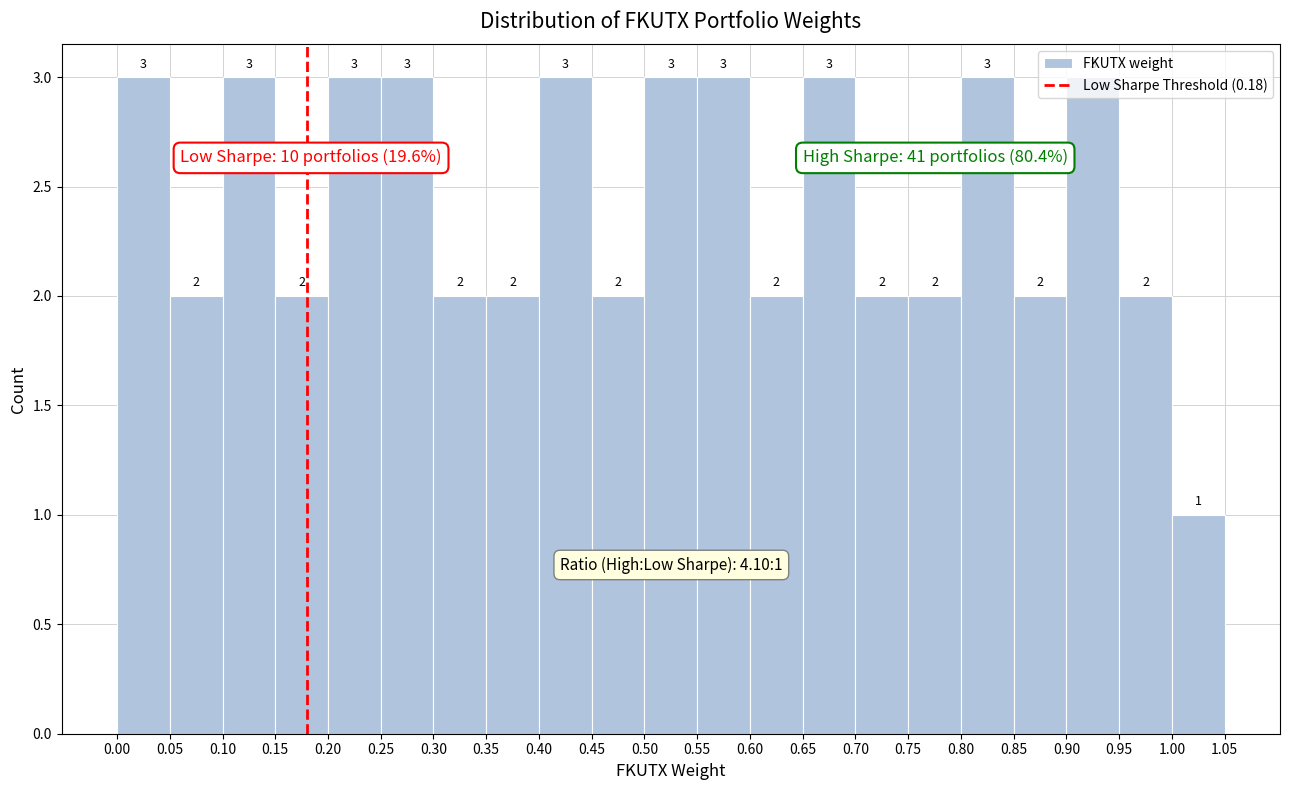

Reading left to right, list every bar in this chart as the range it spans on the x-axis followed by its height.

0.00 to 0.05: 3
0.05 to 0.10: 2
0.10 to 0.15: 3
0.15 to 0.20: 2
0.20 to 0.25: 3
0.25 to 0.30: 3
0.30 to 0.35: 2
0.35 to 0.40: 2
0.40 to 0.45: 3
0.45 to 0.50: 2
0.50 to 0.55: 3
0.55 to 0.60: 3
0.60 to 0.65: 2
0.65 to 0.70: 3
0.70 to 0.75: 2
0.75 to 0.80: 2
0.80 to 0.85: 3
0.85 to 0.90: 2
0.90 to 0.95: 3
0.95 to 1.00: 2
1.00 to 1.05: 1